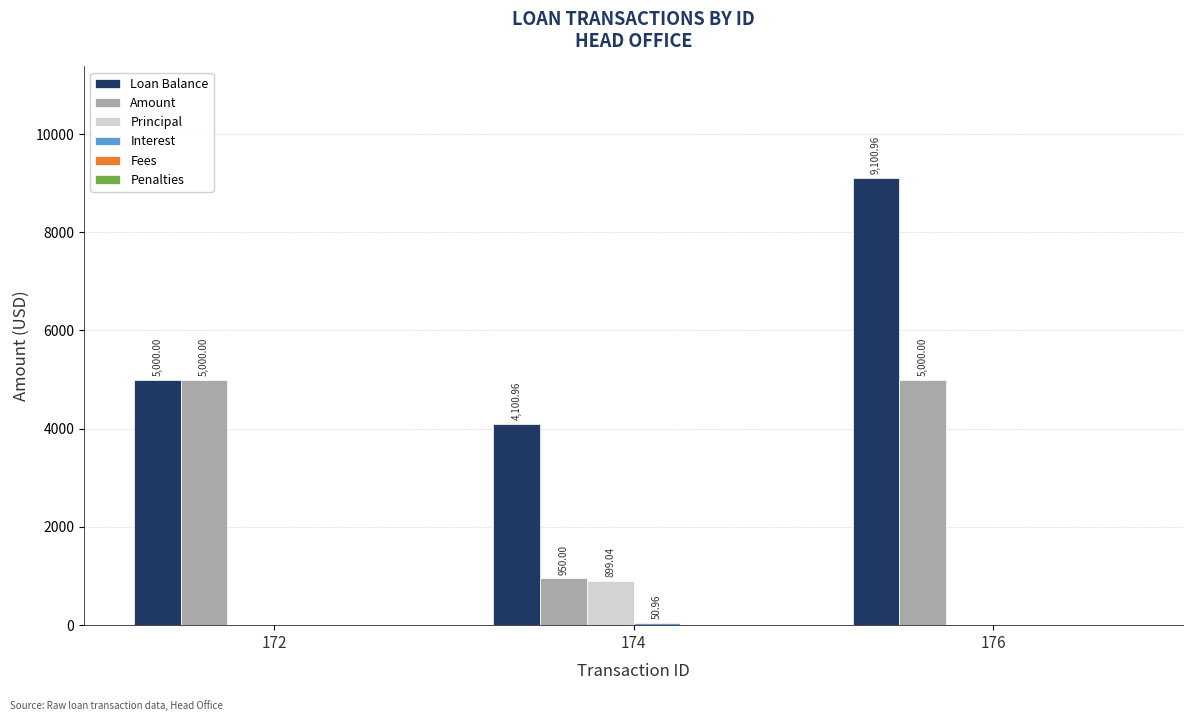

How many series are shown in this chart?

4